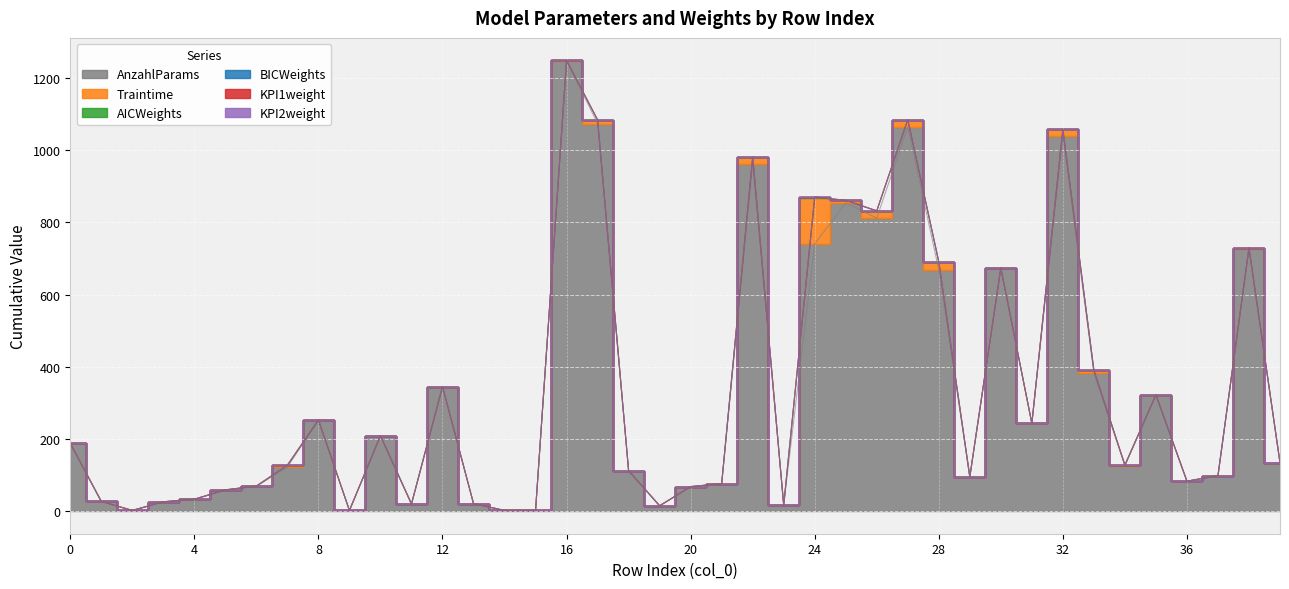

What is the spread (max minus min) of values at 28?

669.0